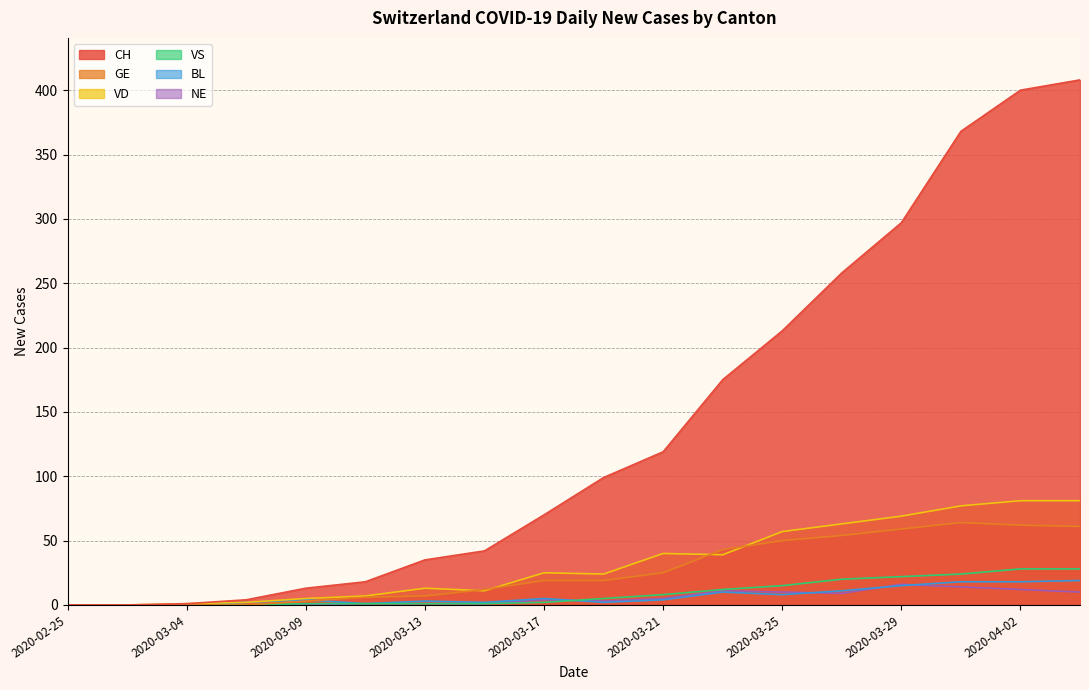

Which series has the widest spread of values?

CH